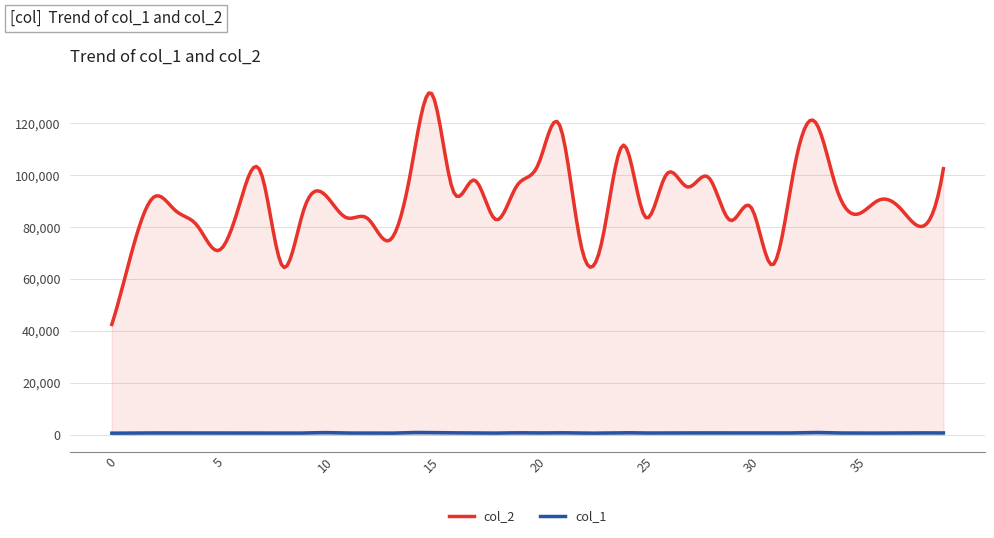

Reading right to left, list all the values displayed in this chart.

col_2: 39=102564	38=80272	37=87072	36=90526	35=85074	34=94630	33=120476	32=102559	31=65460	30=87431	29=82629	28=99094	27=95498	26=100271	25=84090	24=111646	23=75075	22=73204	21=119417	20=104203	19=96043	18=82942	17=98176	16=94158	15=131546	14=100571	13=74808	12=83334	11=83657	10=92486	9=86658	8=64959	7=100899	6=89044	5=70995	4=80661	3=86286	2=91788	1=72304	0=42456
col_1: 39=612	38=635	37=604	36=560	35=578	34=621	33=794	32=637	31=560	30=561	29=608	28=622	27=629	26=646	25=587	24=701	23=590	22=531	21=685	20=602	19=673	18=551	17=627	16=662	15=732	14=758	13=521	12=565	11=591	10=740	9=578	8=565	7=596	6=621	5=584	4=589	3=594	2=609	1=580	0=520